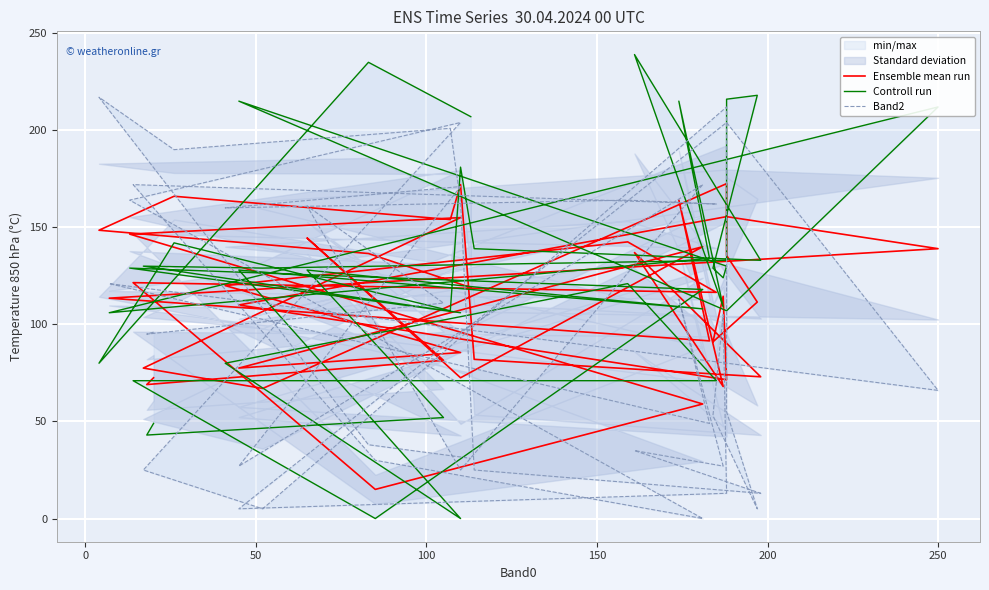

What is the value of the Ensemble mean run point at the 12th from the left?

121.5